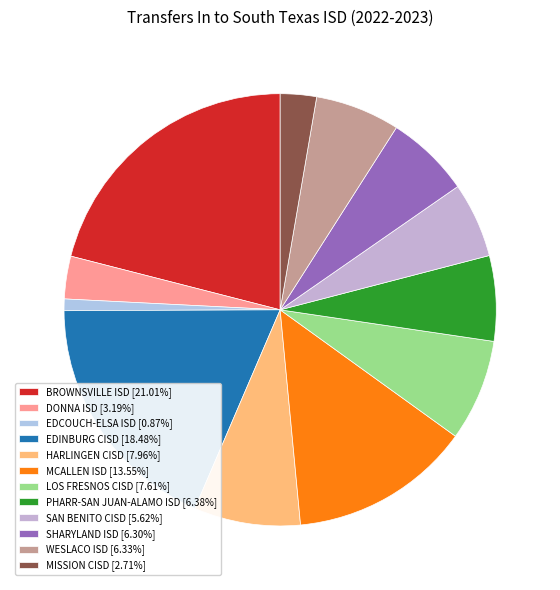

Which category has the biggest portion of the pie?

BROWNSVILLE ISD